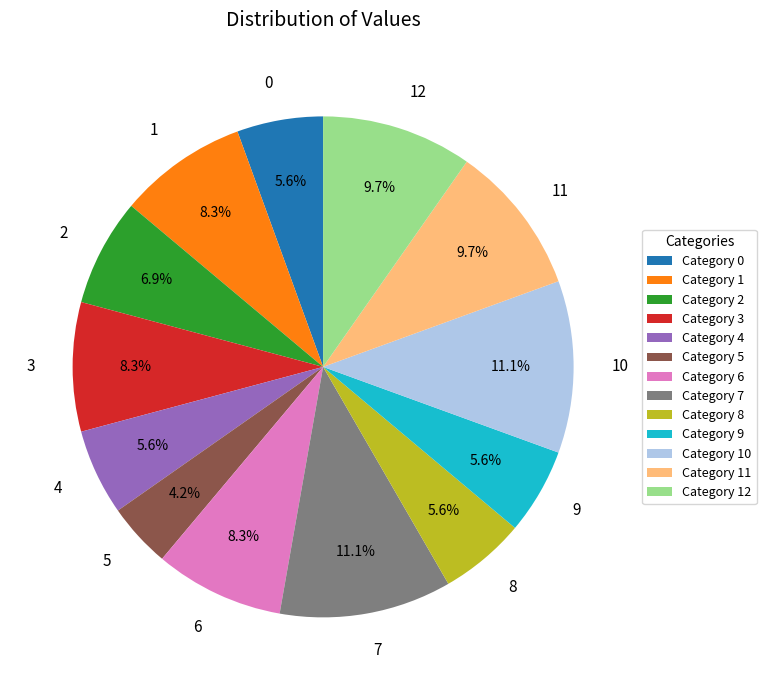

To the nearest percent, what is the difference between the largest and smallest slice percentages?

7%